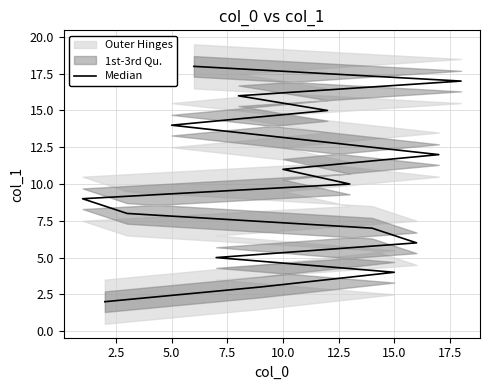

What is the smallest value displayed?

2